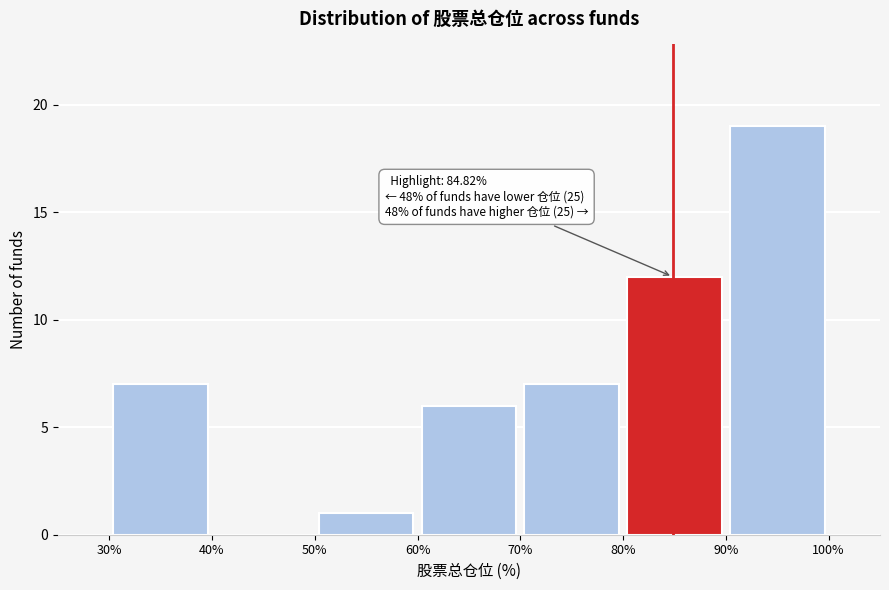

Which range on the x-axis has the tallest bar?

90% to 100%